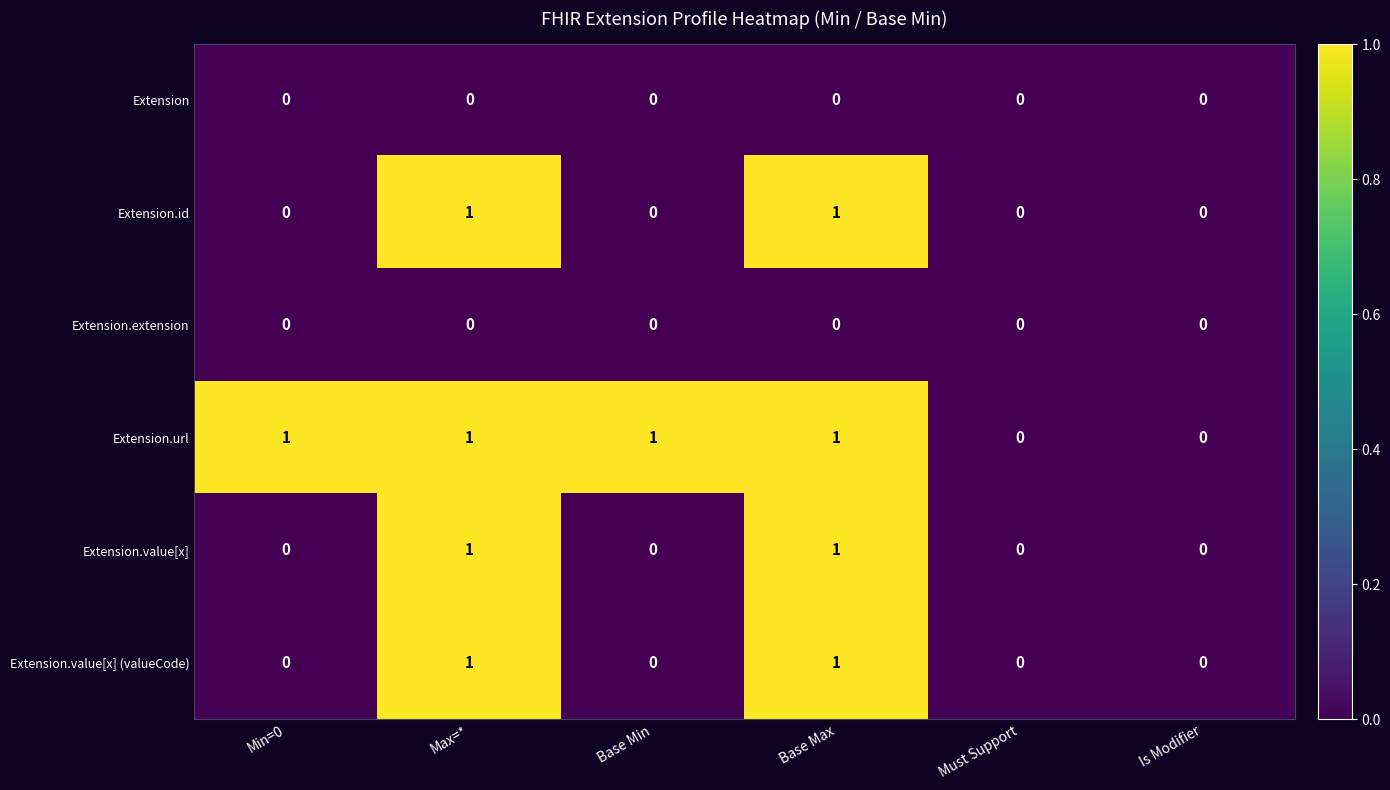

The value of Extension at Is Modifier is 0. True or false?

True